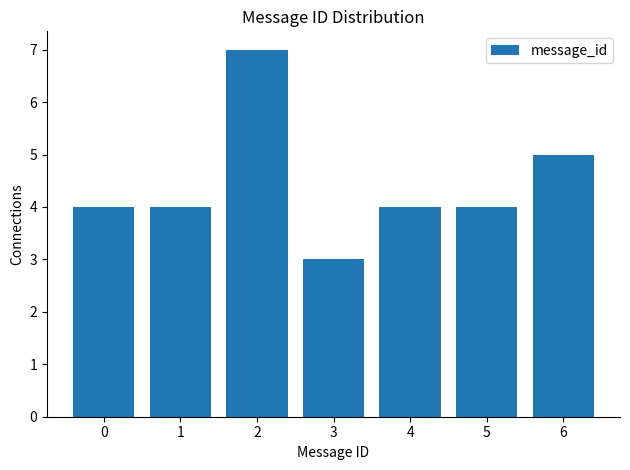

Reading left to right, transcribe all the data shown in this chart.

0=4	1=4	2=7	3=3	4=4	5=4	6=5